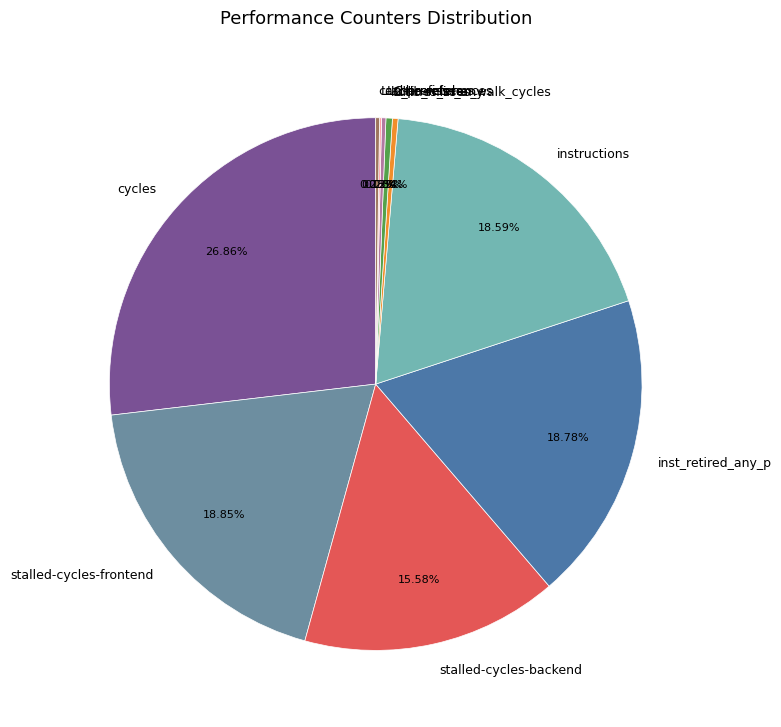

Which category has the biggest portion of the pie?

cycles